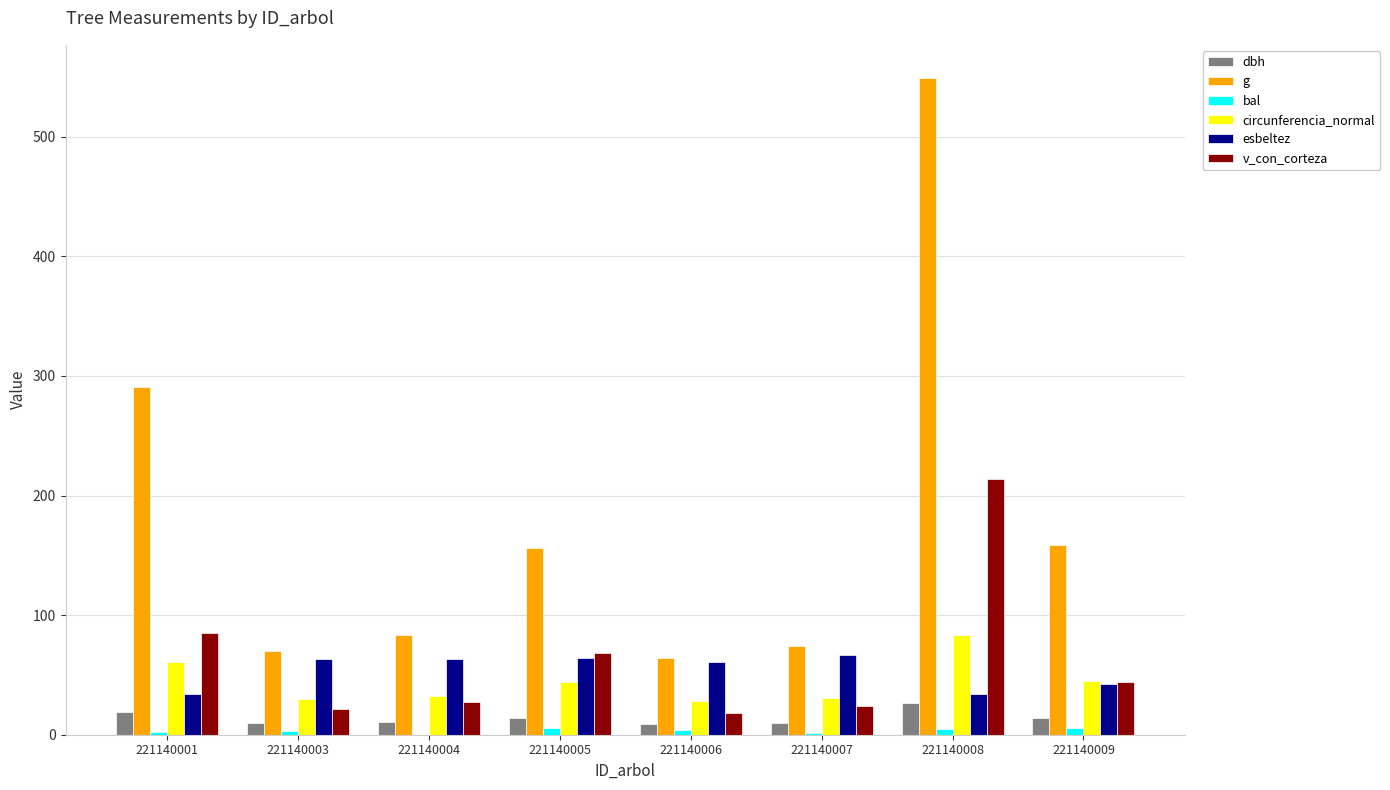

True or false: dbh has a value of 44.6 at 221140008.

False